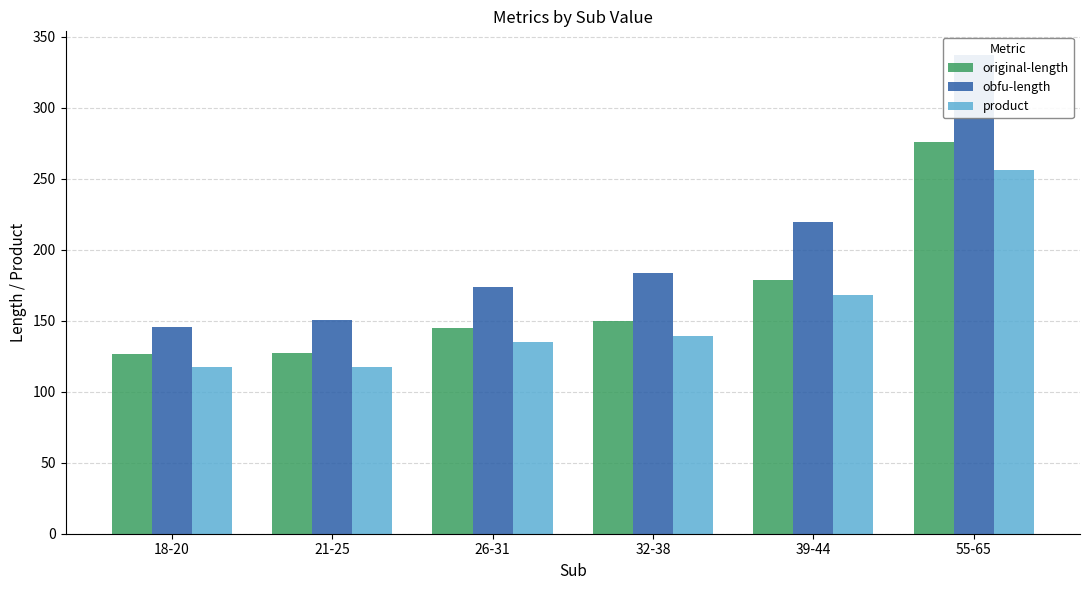

Rank the series by their maximum value, from lowest to highest.

product, original-length, obfu-length